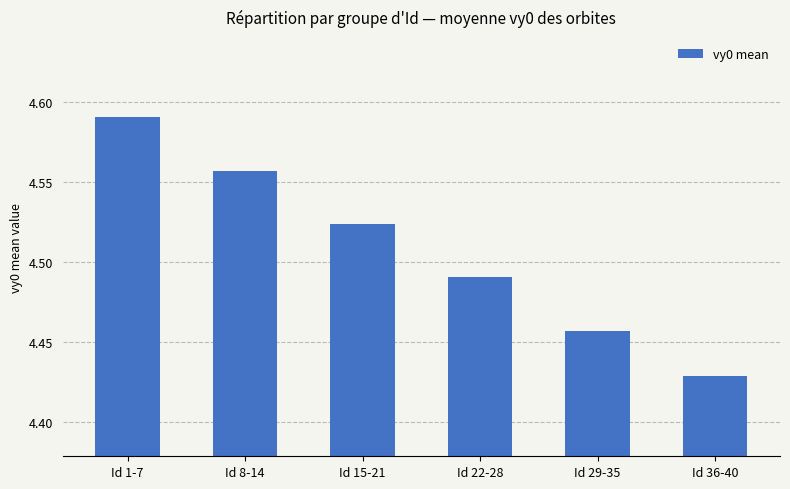

What is the label of the 2nd bar from the right?

Id 29-35